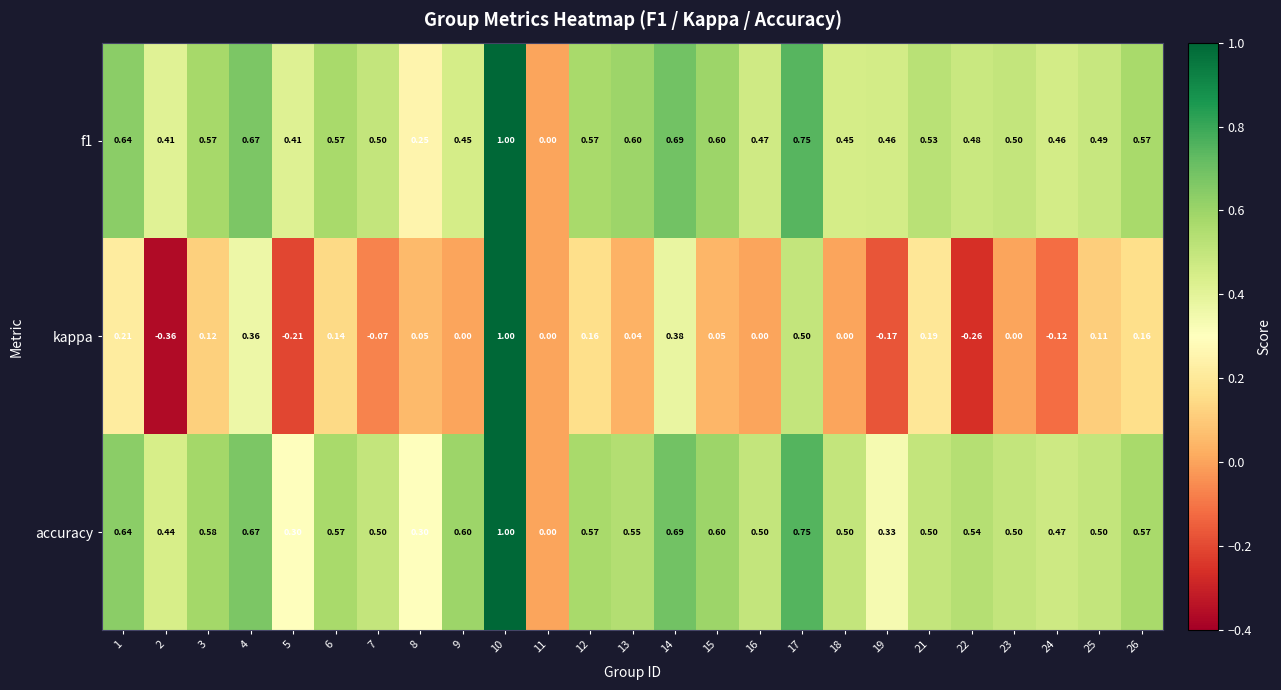

Is the value of f1 at 11 greater than the value of accuracy at 10?

No